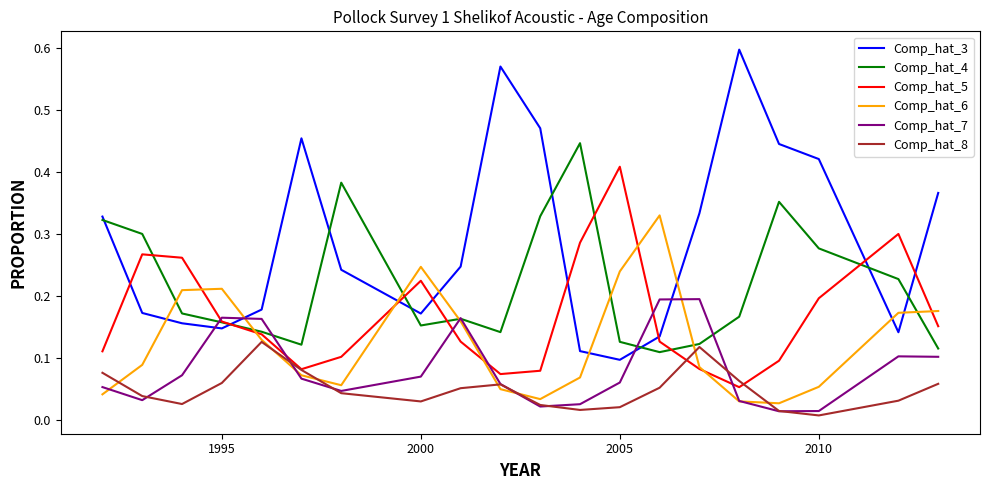

Which series has the largest total across all categories?

Comp_hat_3